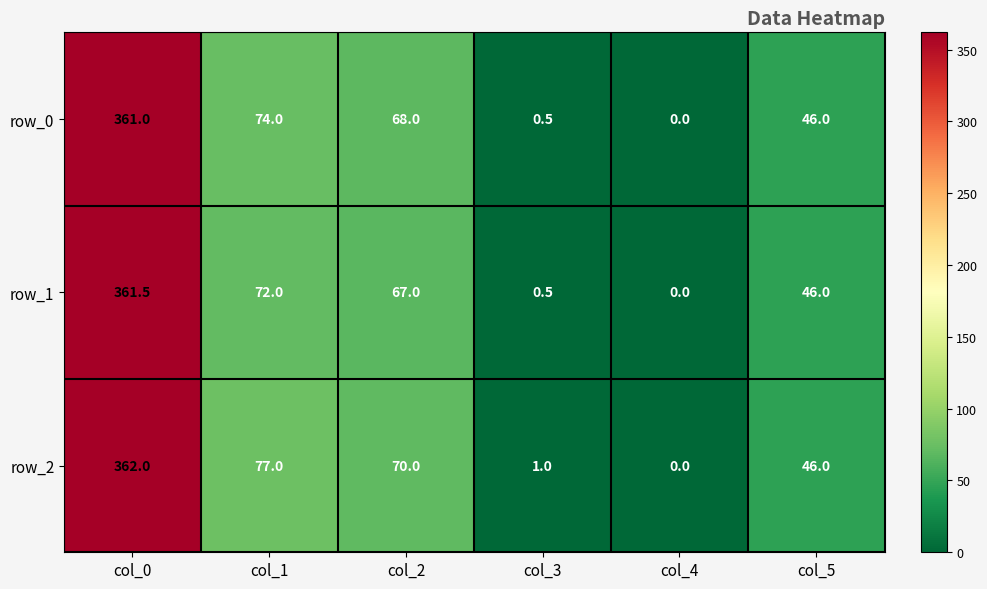

Reading left to right, list all the values displayed in this chart.

row_0: 361.0	74.0	68.0	0.5	0.0	46.0
row_1: 361.5	72.0	67.0	0.5	0.0	46.0
row_2: 362.0	77.0	70.0	1.0	0.0	46.0